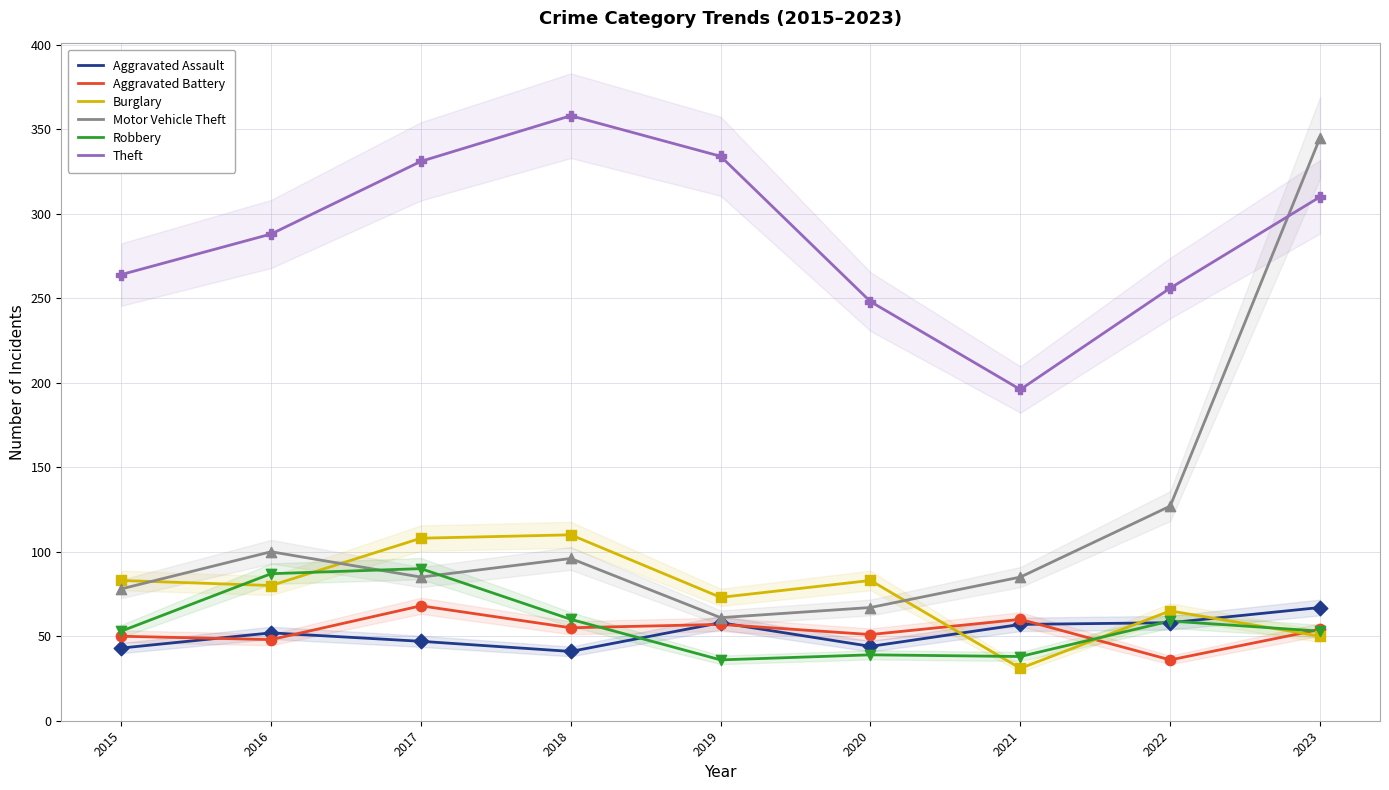

Which series has the largest total across all categories?

Theft